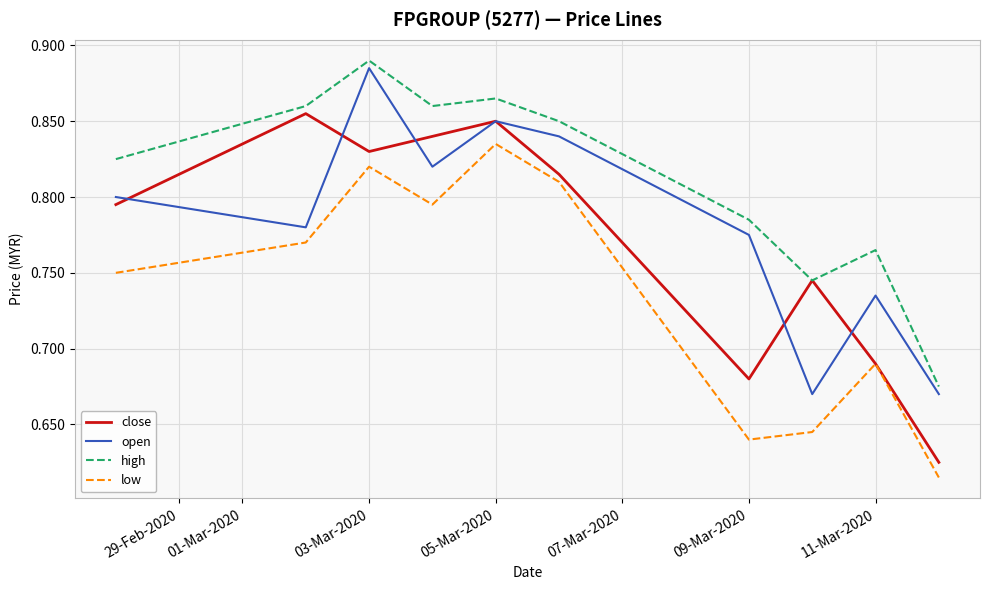

Which series has the largest total across all categories?

high